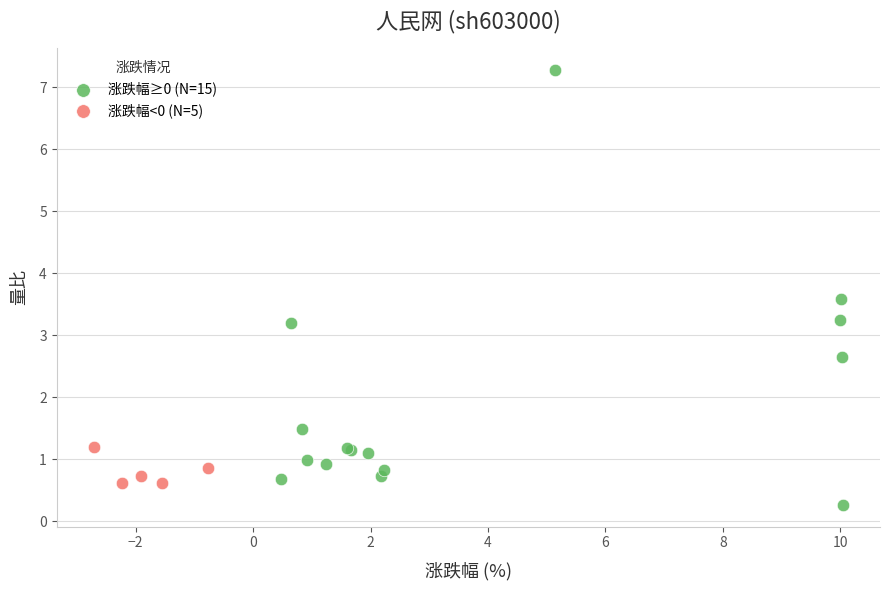

What are all the series names shown in the legend?

涨跌幅≥0 (N=15), 涨跌幅<0 (N=5)